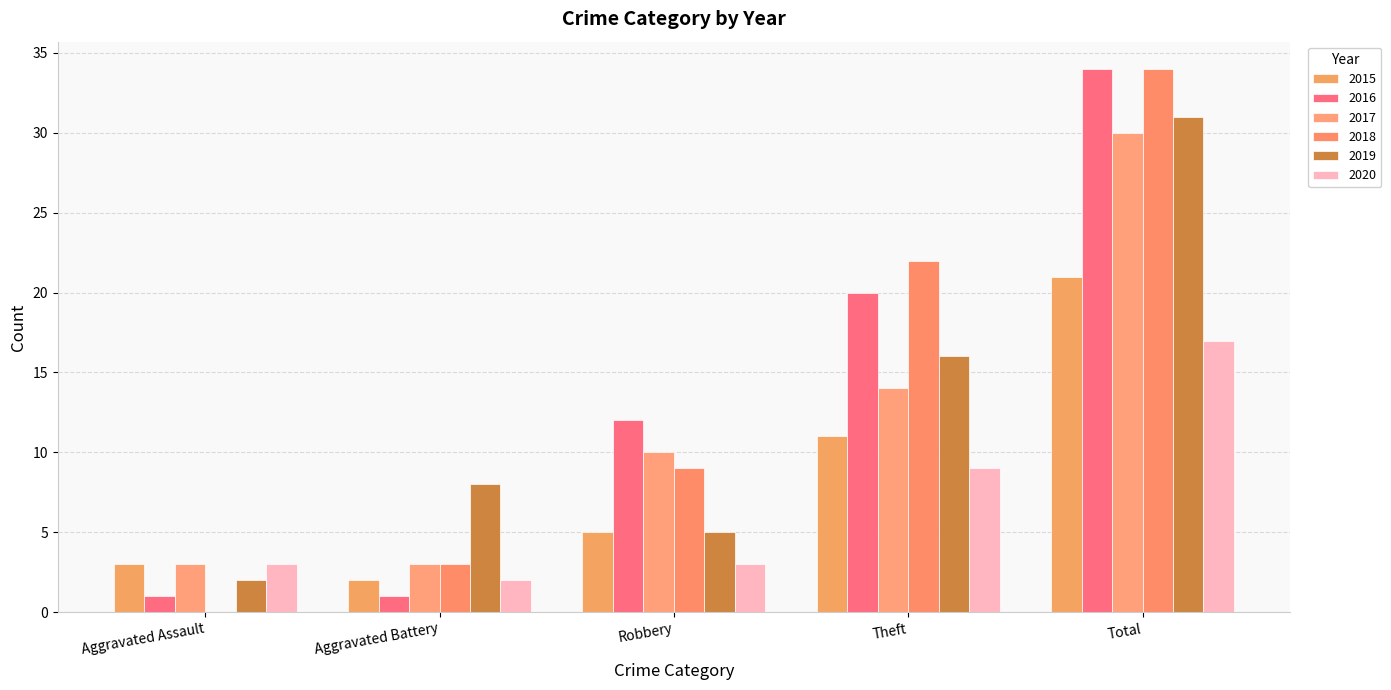

What is the total value across all series at Theft?

92